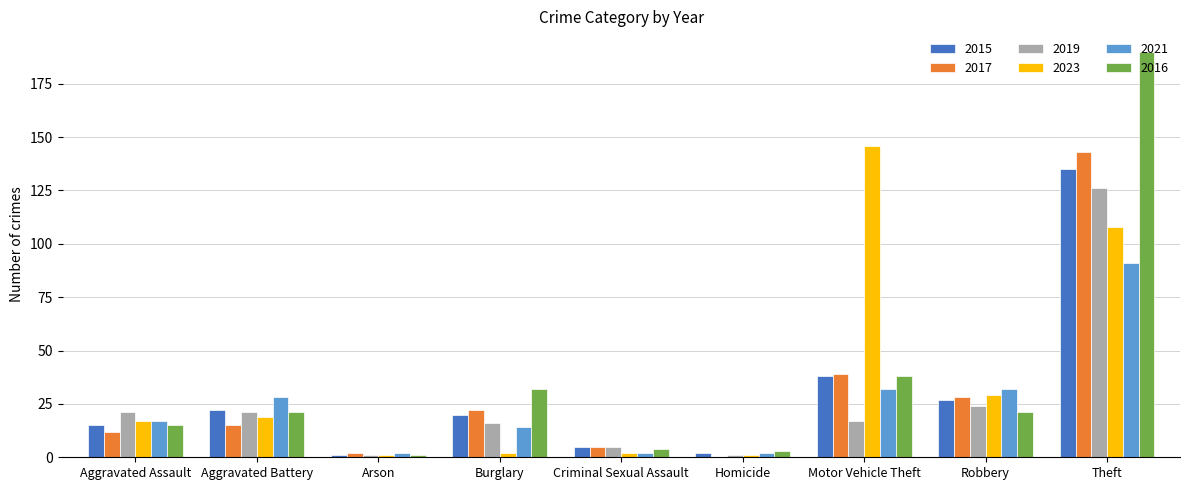

At which category is the sum across all series the highest?

Theft